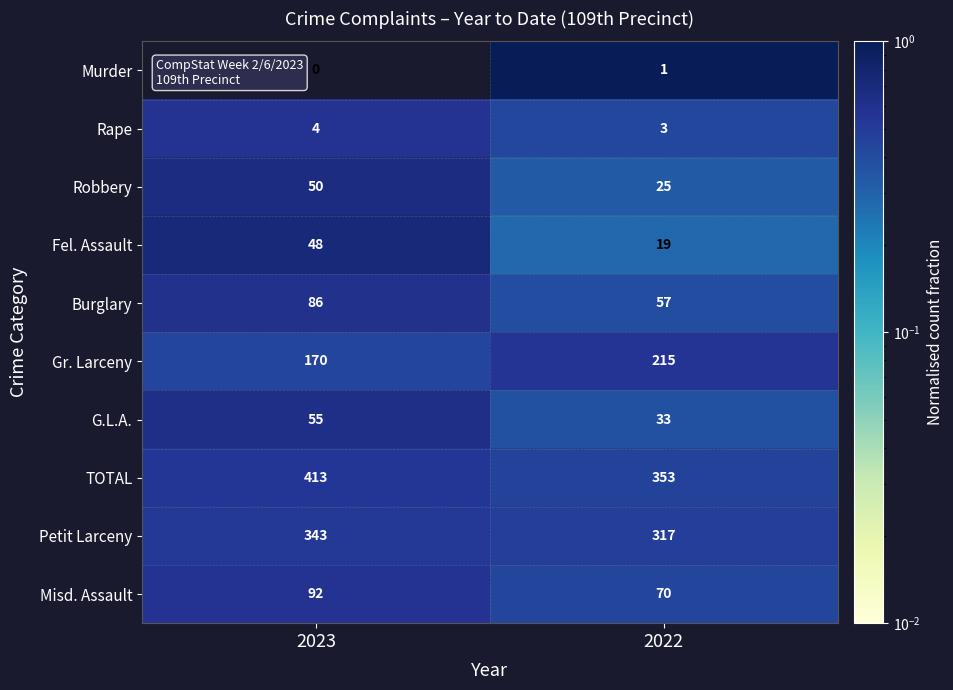

Reading left to right, transcribe all the data shown in this chart.

Murder: 0	1
Rape: 4	3
Robbery: 50	25
Fel. Assault: 48	19
Burglary: 86	57
Gr. Larceny: 170	215
G.L.A.: 55	33
TOTAL: 413	353
Petit Larceny: 343	317
Misd. Assault: 92	70